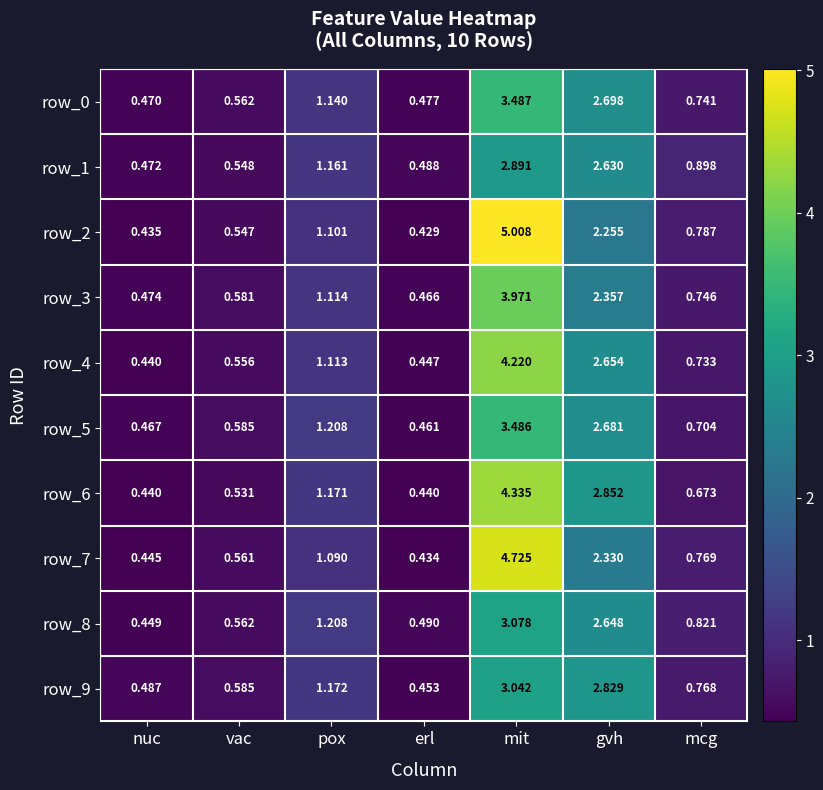

Rank the series at gvh from lowest to highest value.

row_2, row_7, row_3, row_1, row_8, row_4, row_5, row_0, row_9, row_6